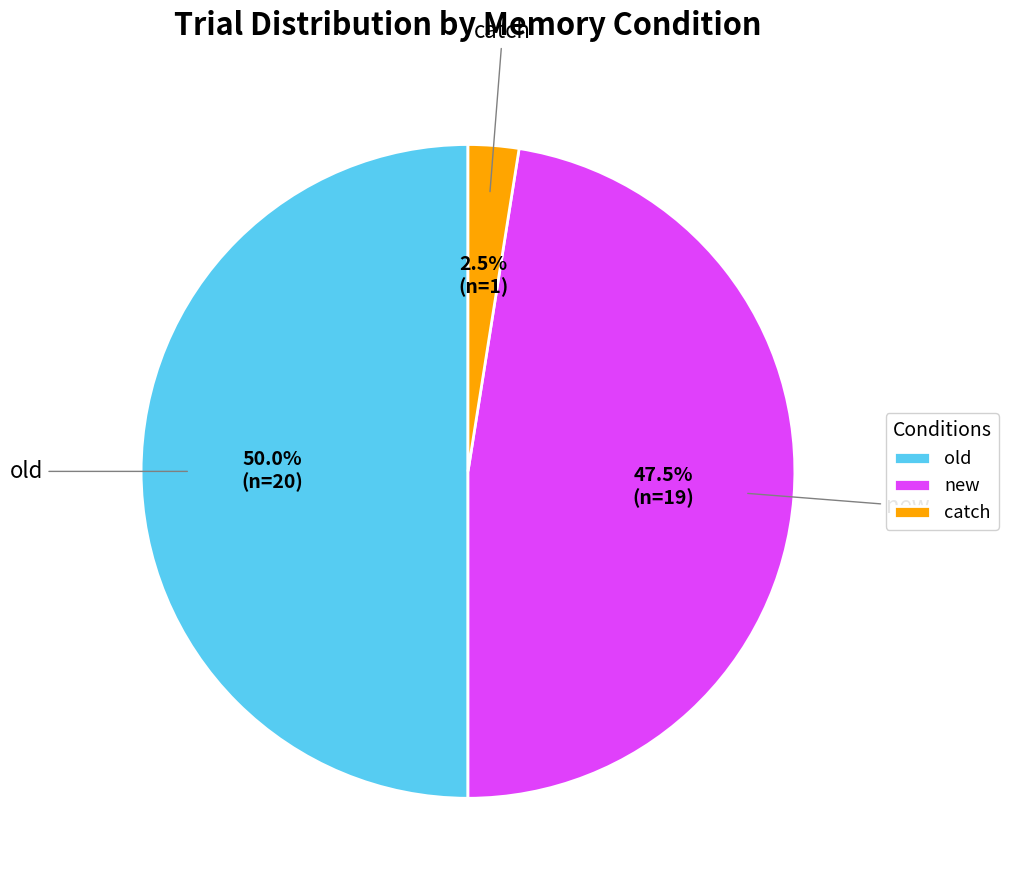

How much of the chart is everything except new?

52.5%